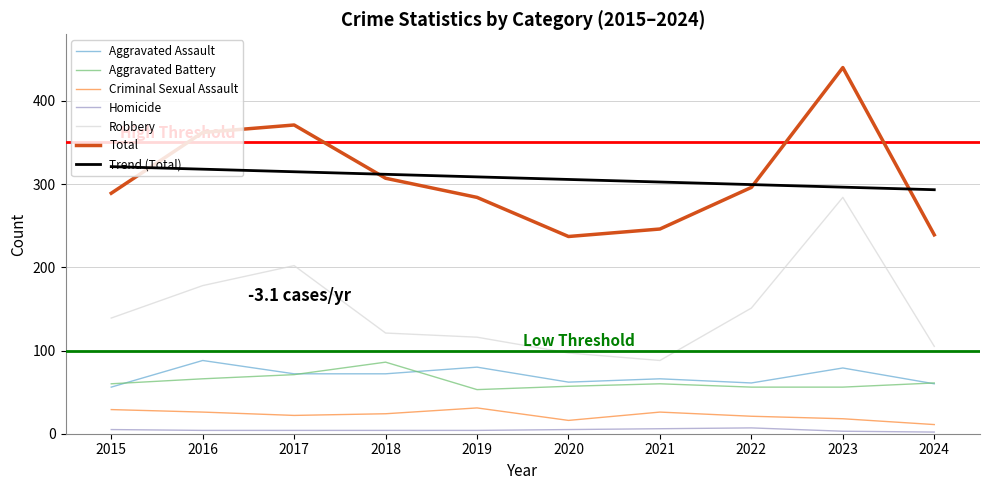

At 2016, list the series in order from largest to smallest.

Total, Trend (Total), Robbery, Aggravated Assault, Aggravated Battery, Criminal Sexual Assault, Homicide